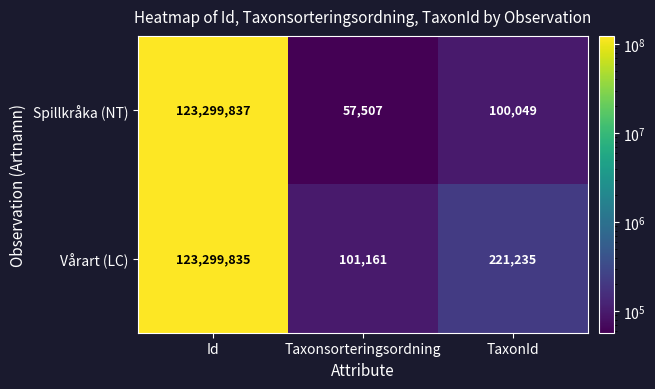

Which series has the largest range (max minus min)?

Spillkråka (NT)